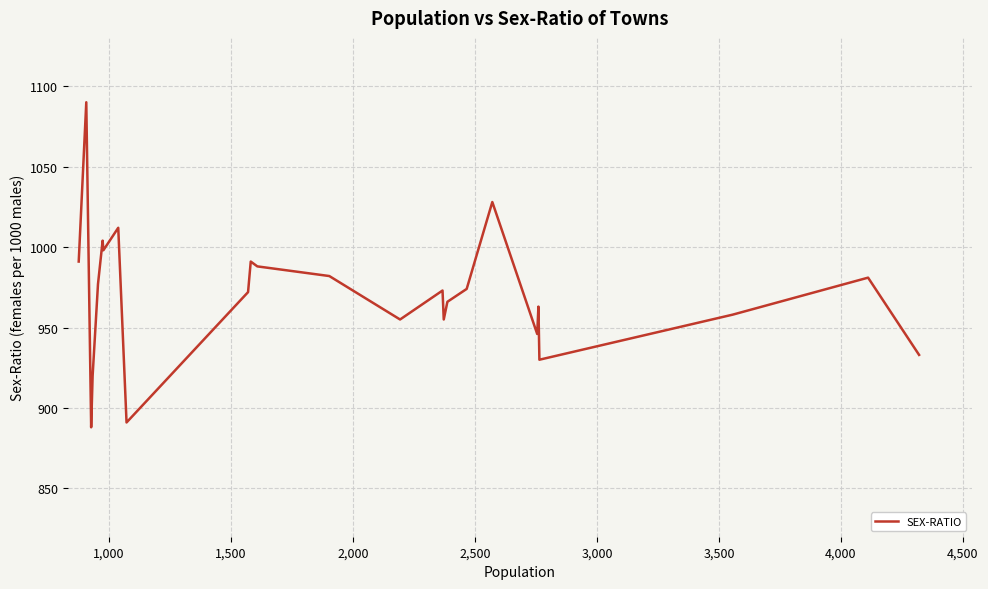

What is the maximum value shown in the chart?

1090